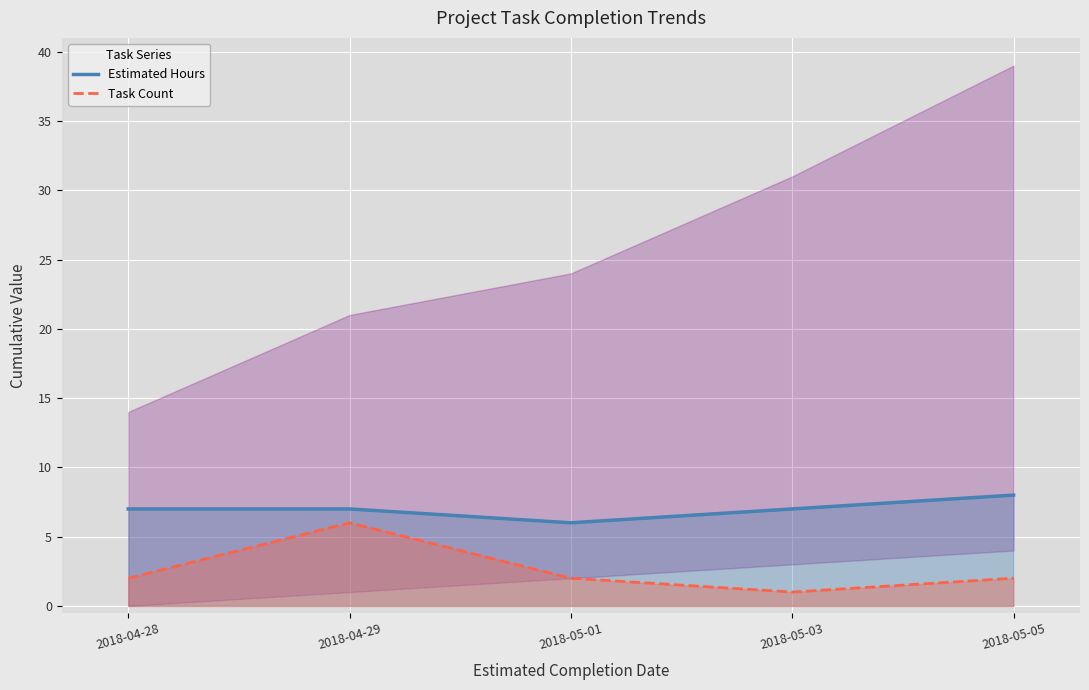

At which label is Task Count closest to 3?

2018-04-28